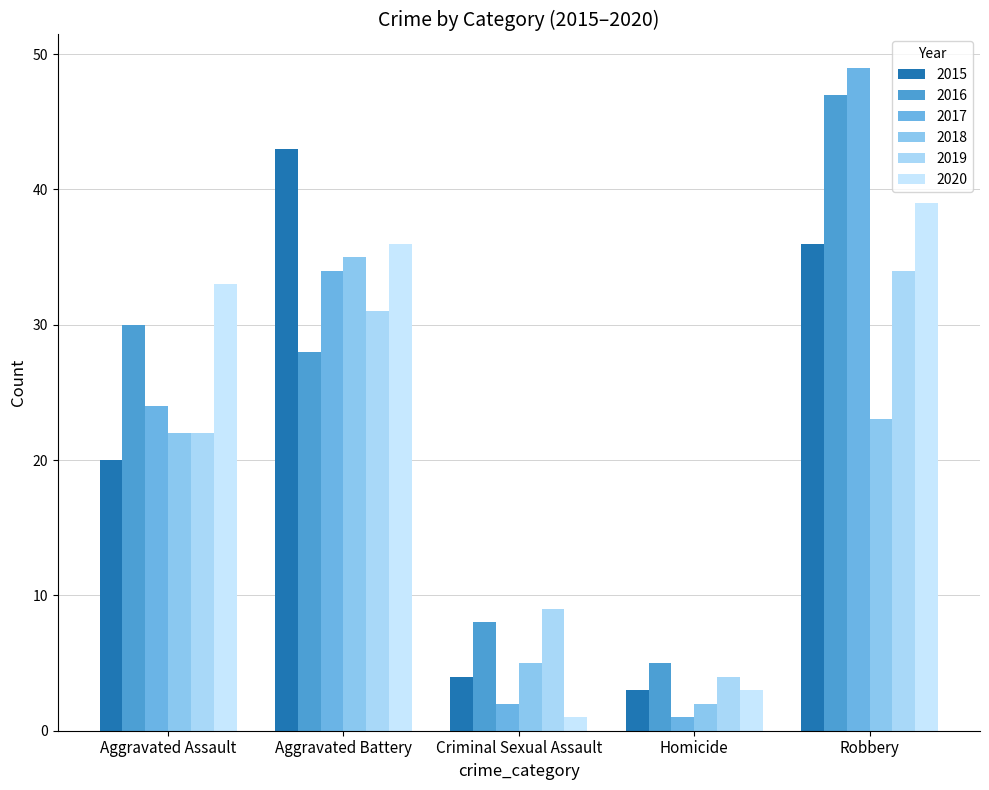

Is it true that 2015 equals 4 at Criminal Sexual Assault?

True